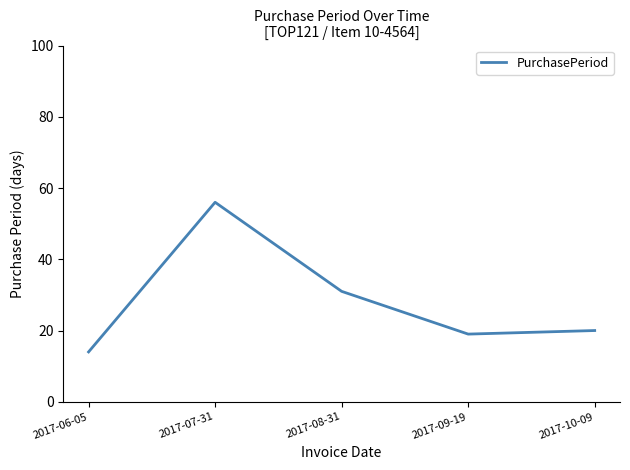

True or false: the data has more than 2 interior local peaks.

False